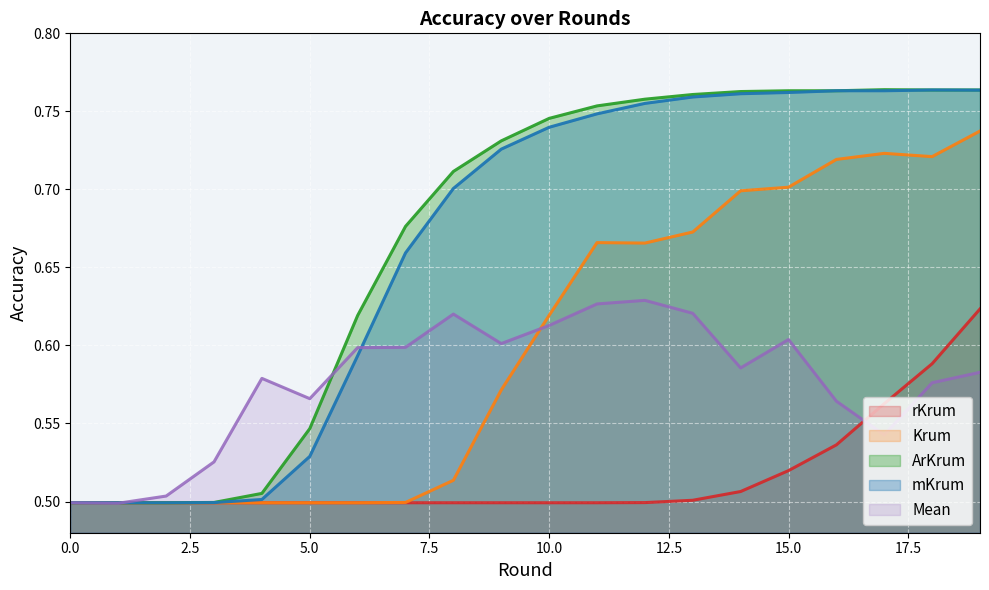

Where do Mean and rKrum first cross each other?

1 and 2